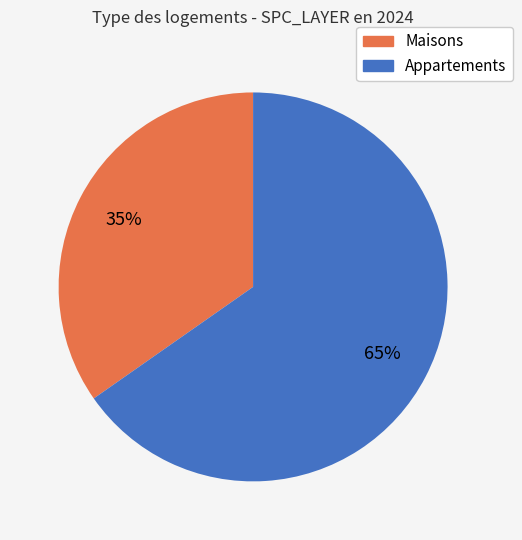

The Appartements slice represents 50% of the pie. True or false?

False